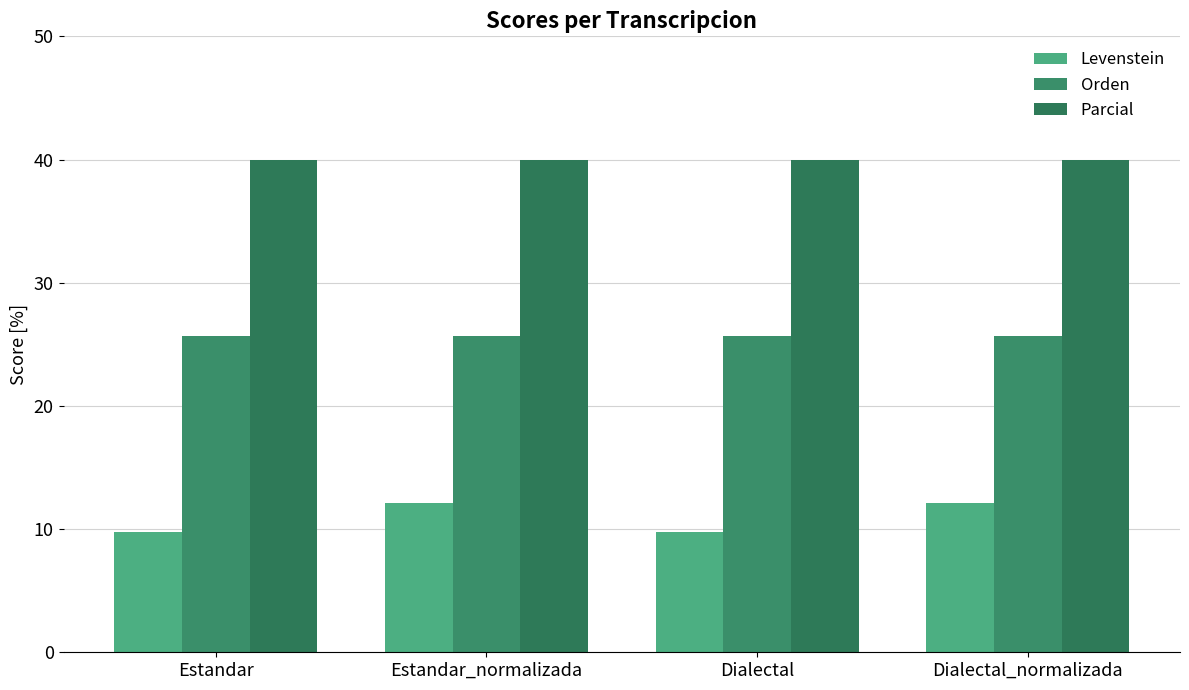

Count the number of categories in the chart.

4